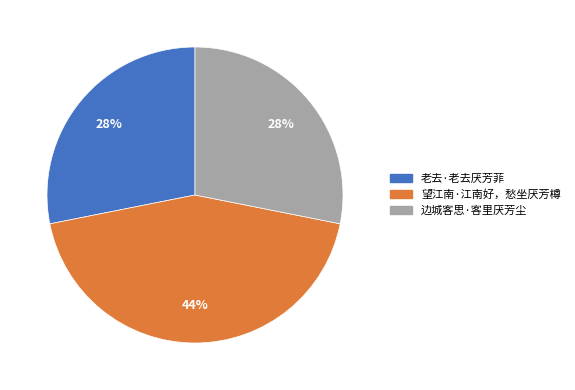

Is it true that 望江南·江南好，愁坐厌芳樽 is 56% of the pie?

False